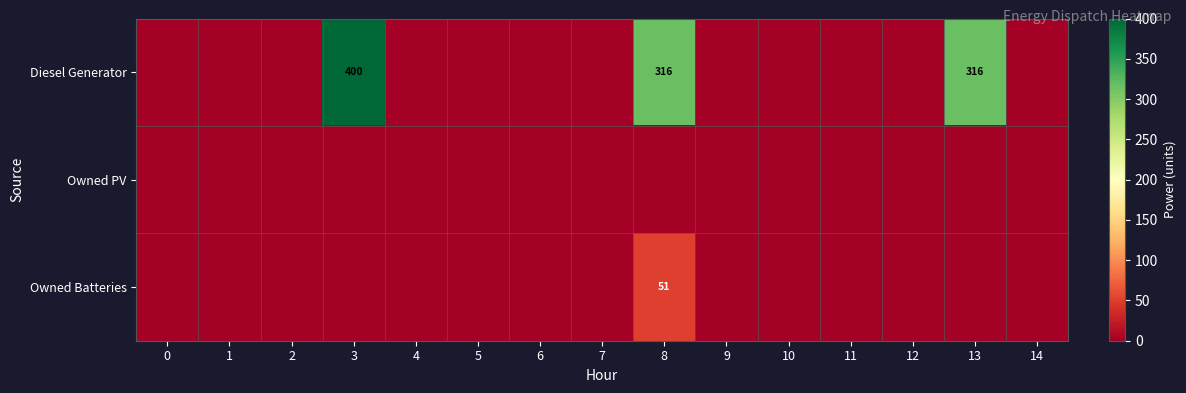

Which series has the largest range (max minus min)?

Diesel Generator